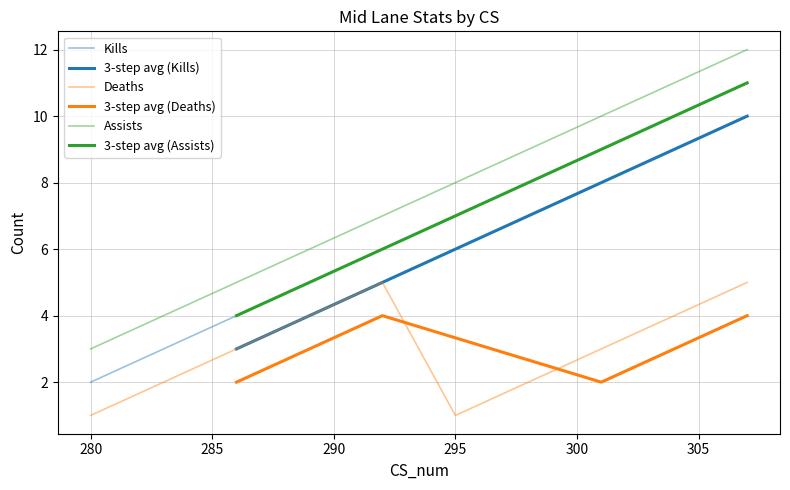

What is the value of the Assists point at the 8th from the left?

10